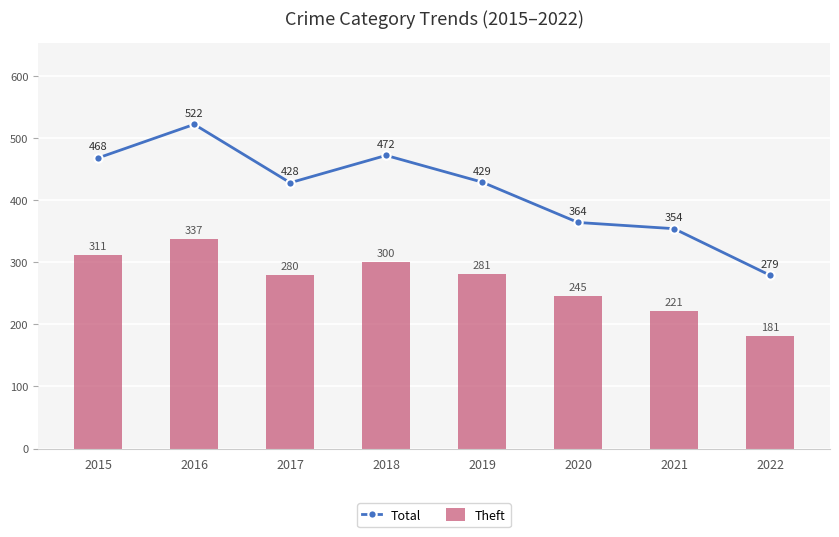

Rank the series by their average value, from highest to lowest.

Total, Theft